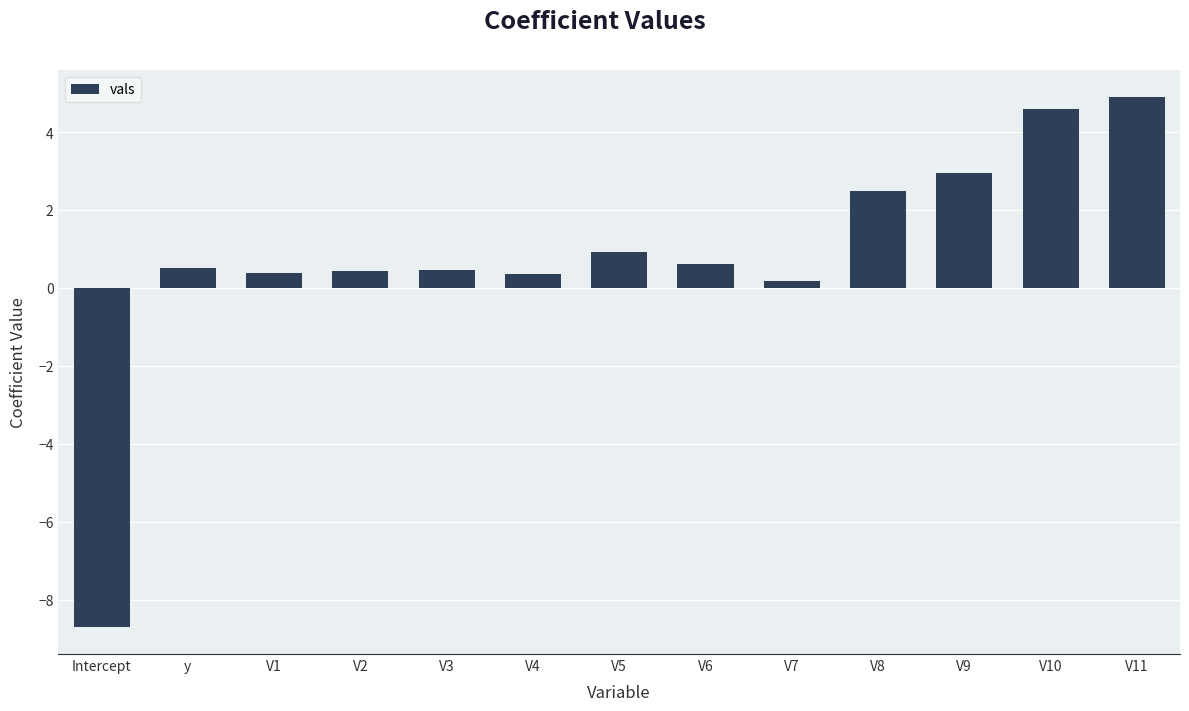

What is the difference between the values at V1 and V6?

0.2